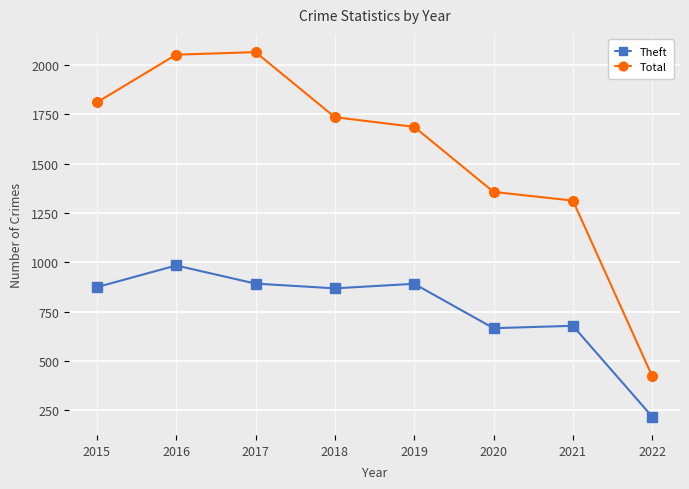

Is it true that Theft equals 868 at 2018?

True